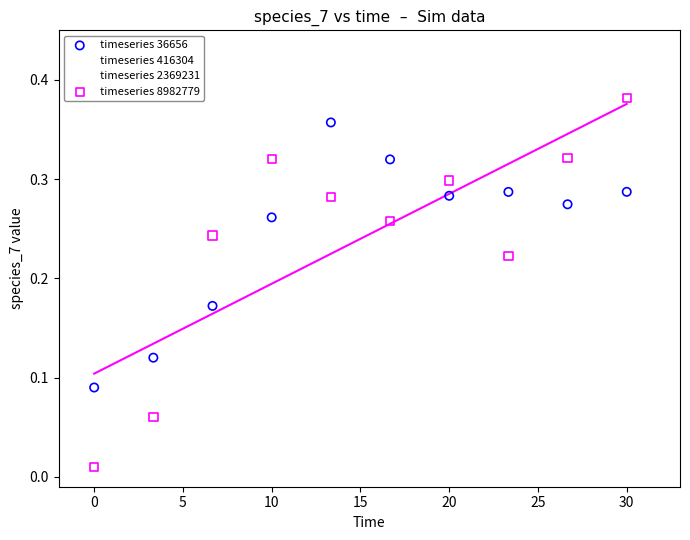

Which series contains the lowest Y value?

timeseries 8982779